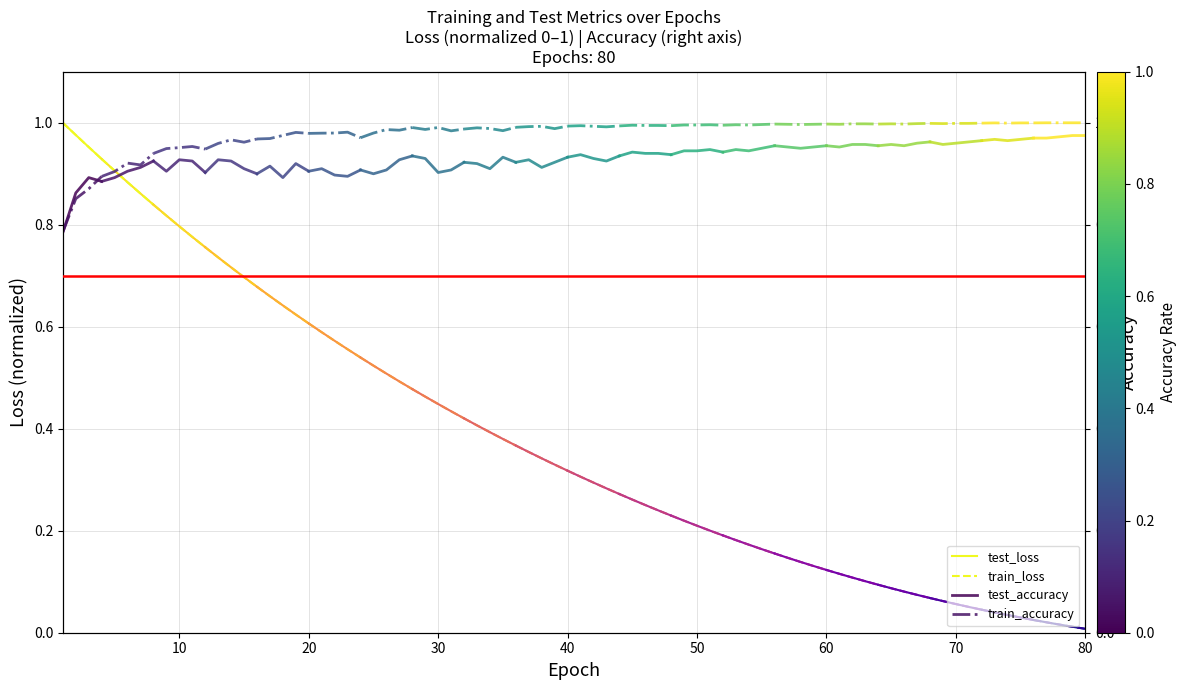

How many lines are shown in the chart?

4